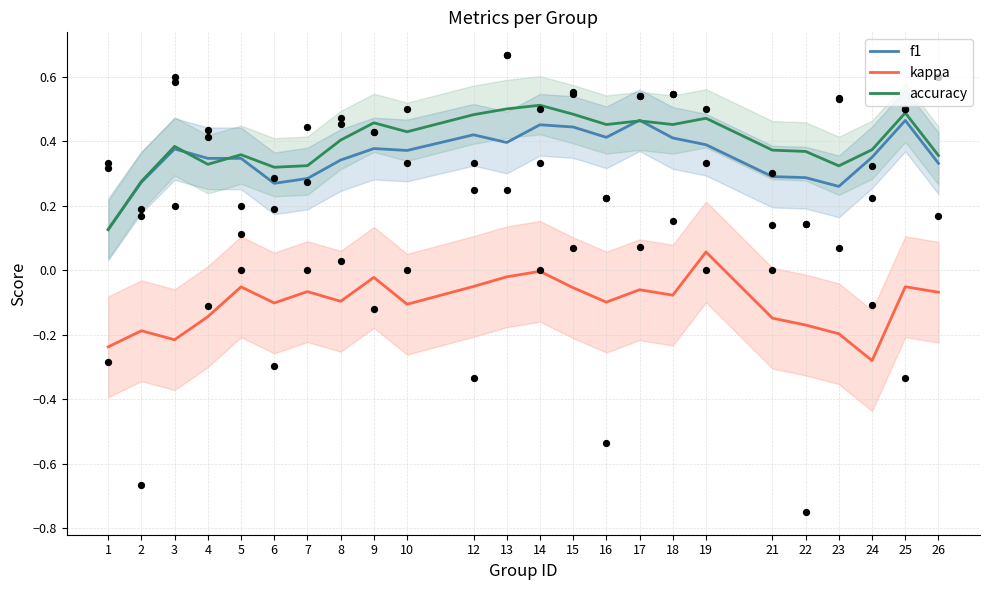

Is the value of kappa at 15 greater than the value of f1 at 21?

No